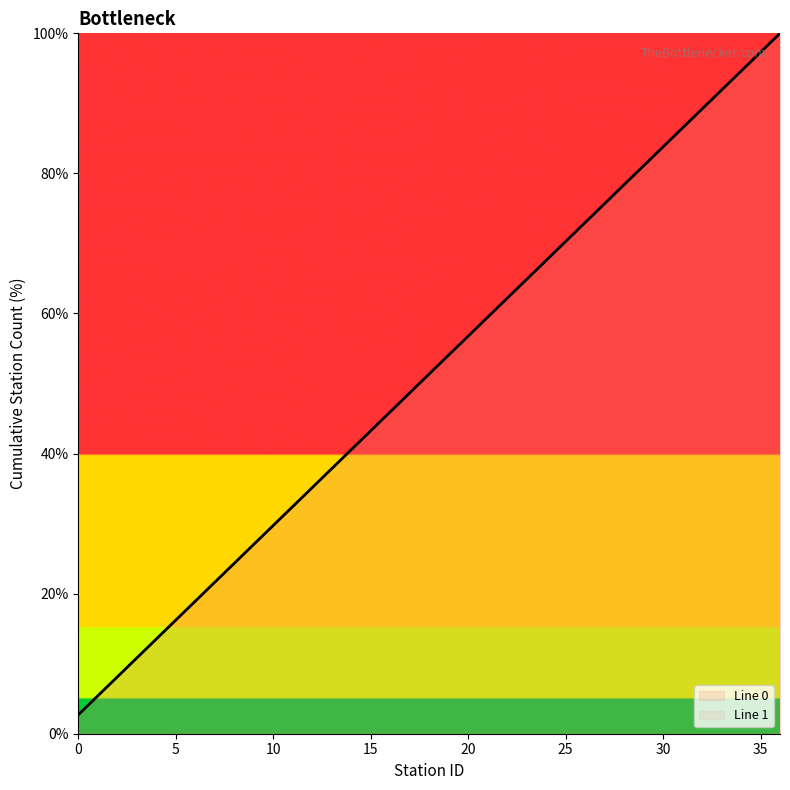

What is the sum of all Line 1 values?

1900.0